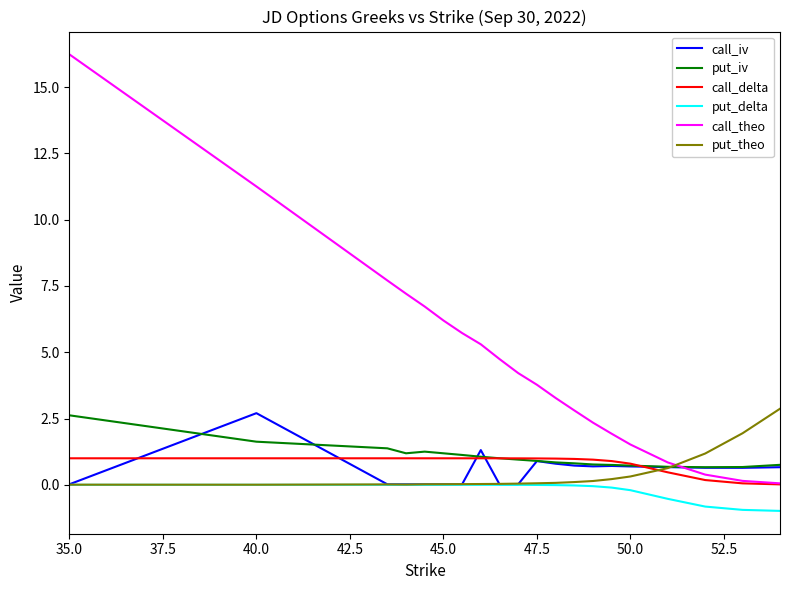

What is the highest value of the call_delta series?

1.0